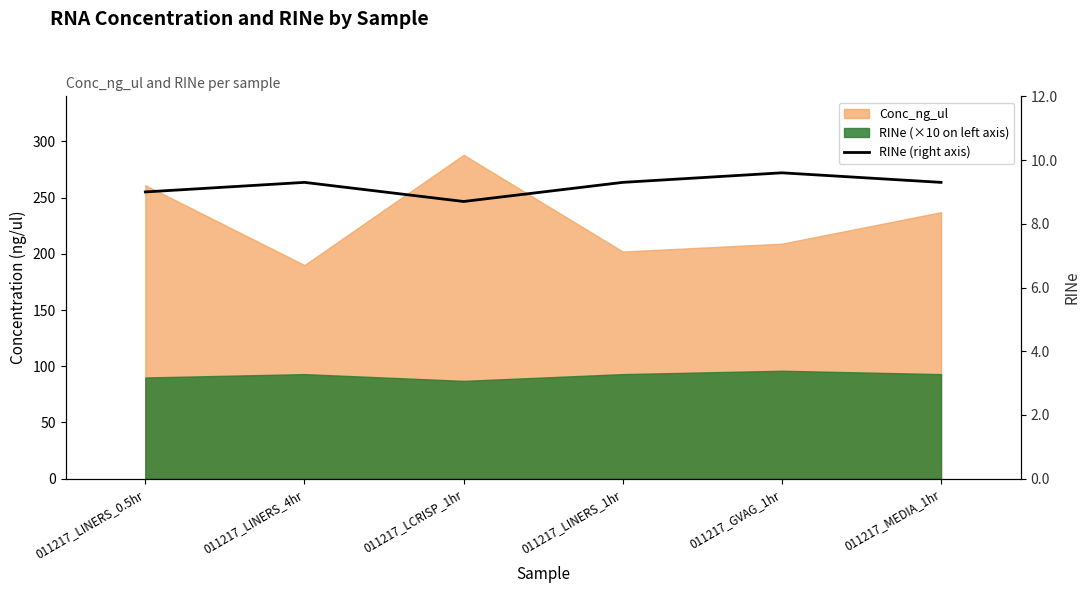

What is the label of the 6th point from the left?

011217_MEDIA_1hr